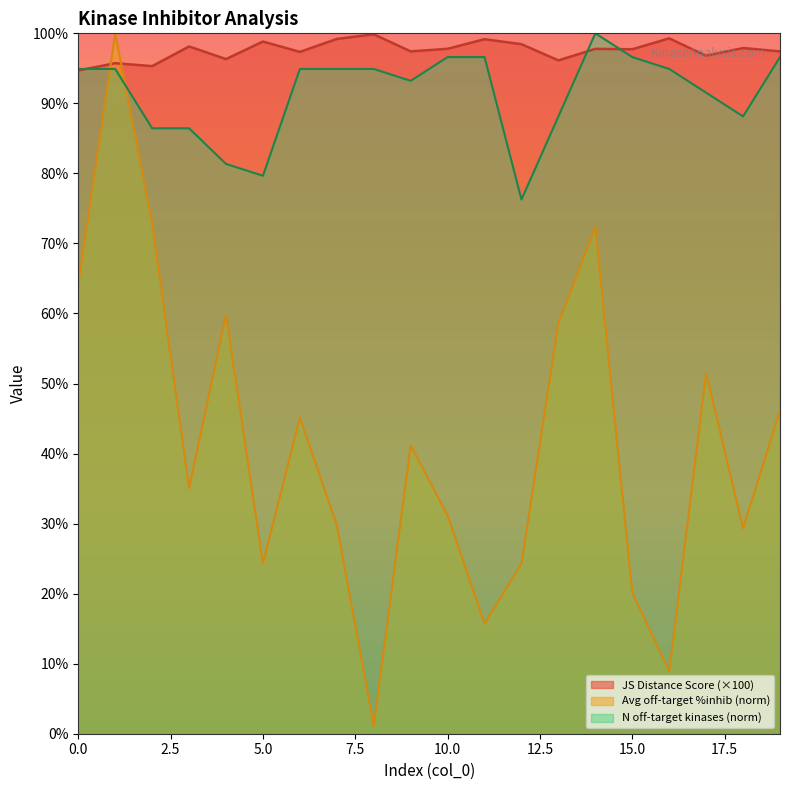

Between which two adjacent categories do Average off-target kinase %inhib and JS Distance Score first intersect?

0 and 1